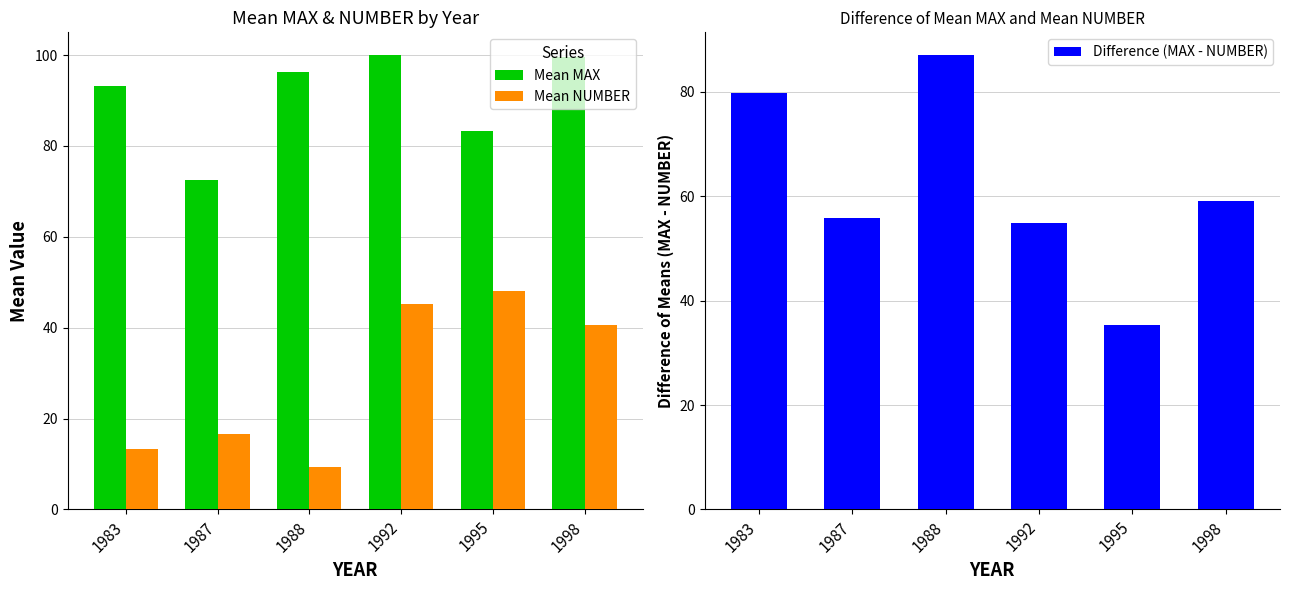

At how many categories does at least one series exceed 65?

6